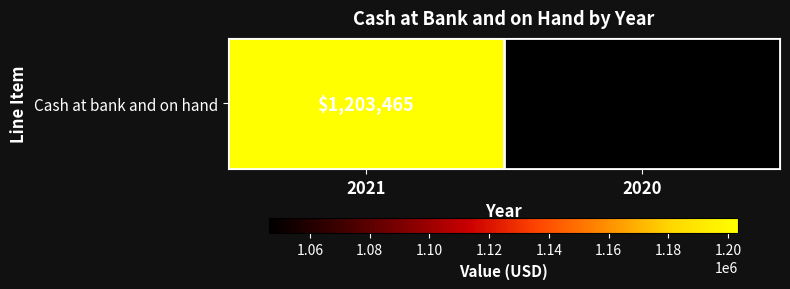

Reading left to right, extract all data points from this chart.

1203465	1046335